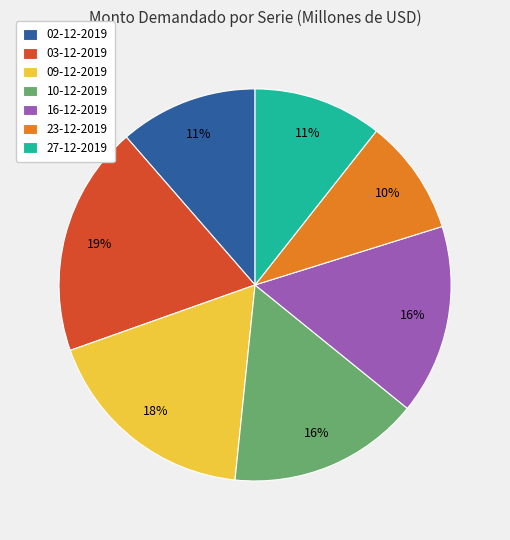

Which slice is the smallest?

23-12-2019